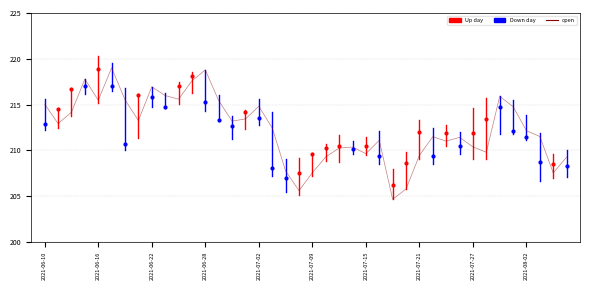

Which series has the largest Y range (max minus min)?

open